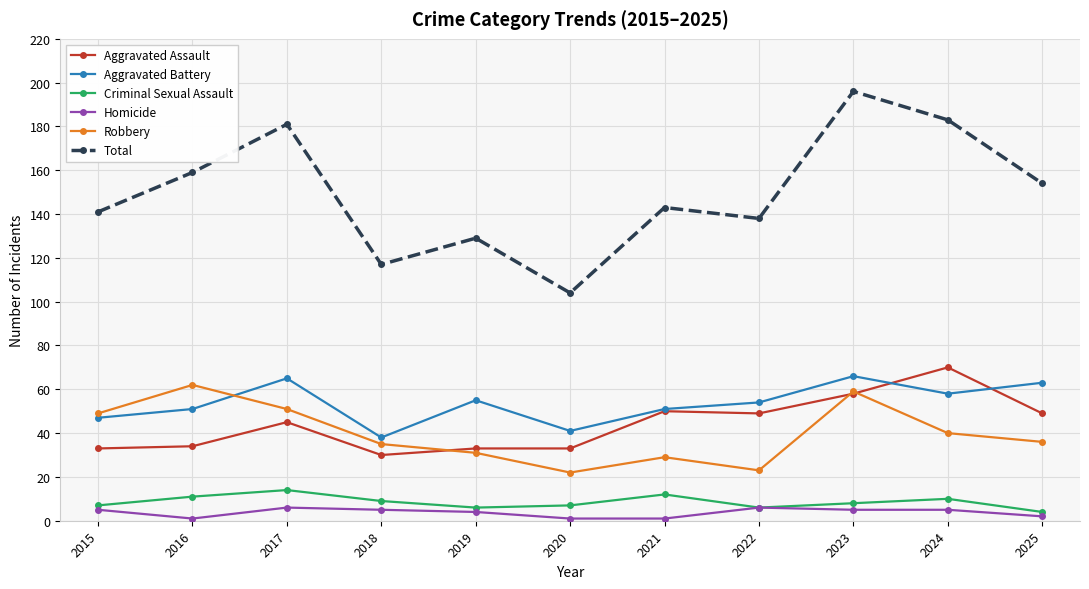

Which series has the largest range (max minus min)?

Total